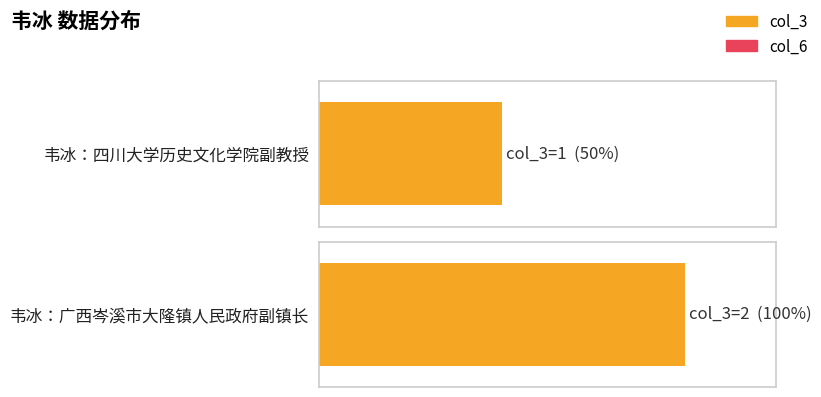

Is the value of col_6 at 韦冰：四川大学历史文化学院副教授 greater than the value of col_3 at 韦冰：广西岑溪市大隆镇人民政府副镇长?

No